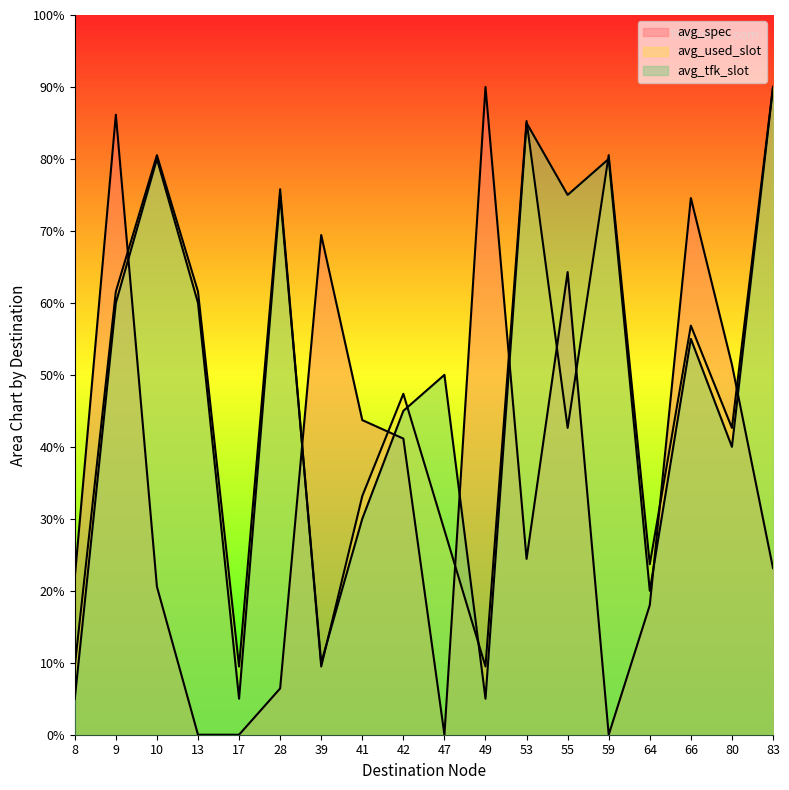

True or false: avg_used_slot has a value of 5.1 at 64.

False